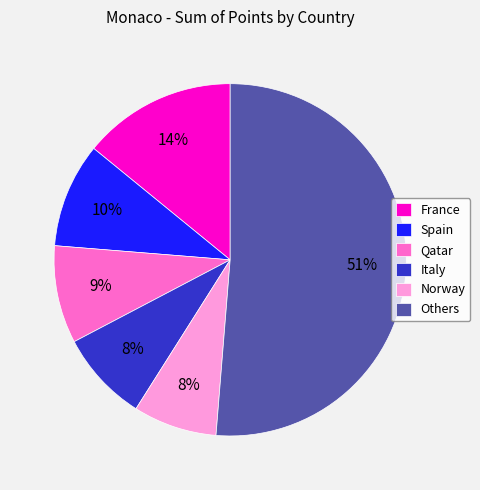

Is the sum of Others and Spain greater than half?

Yes